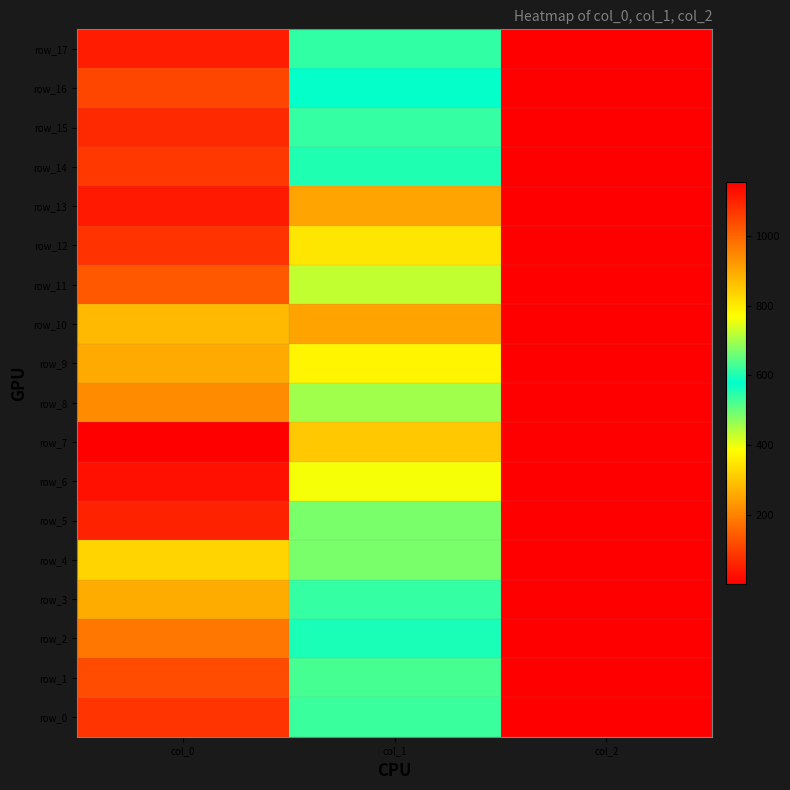

How many categories are shown in the chart?

3